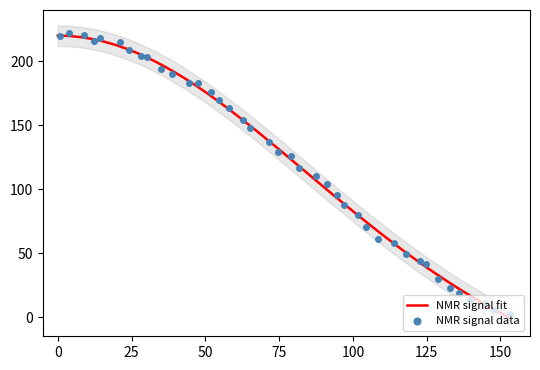

Which series contains the lowest Y value?

NMR signal fit